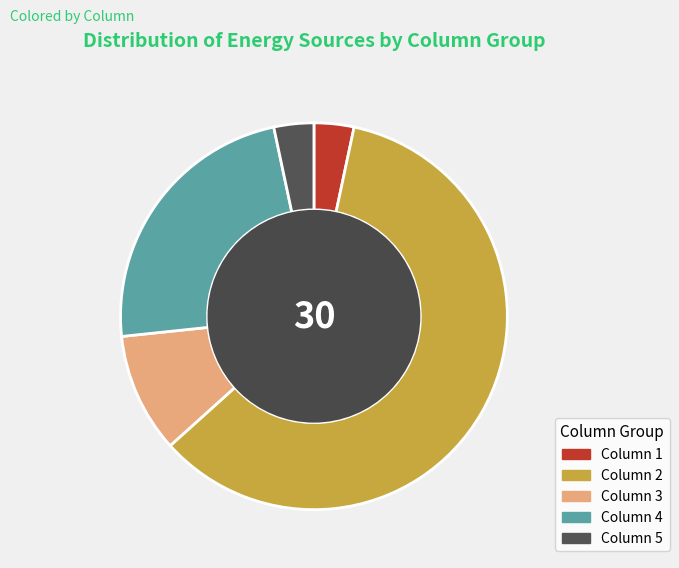

Is there a majority slice in this chart?

Yes